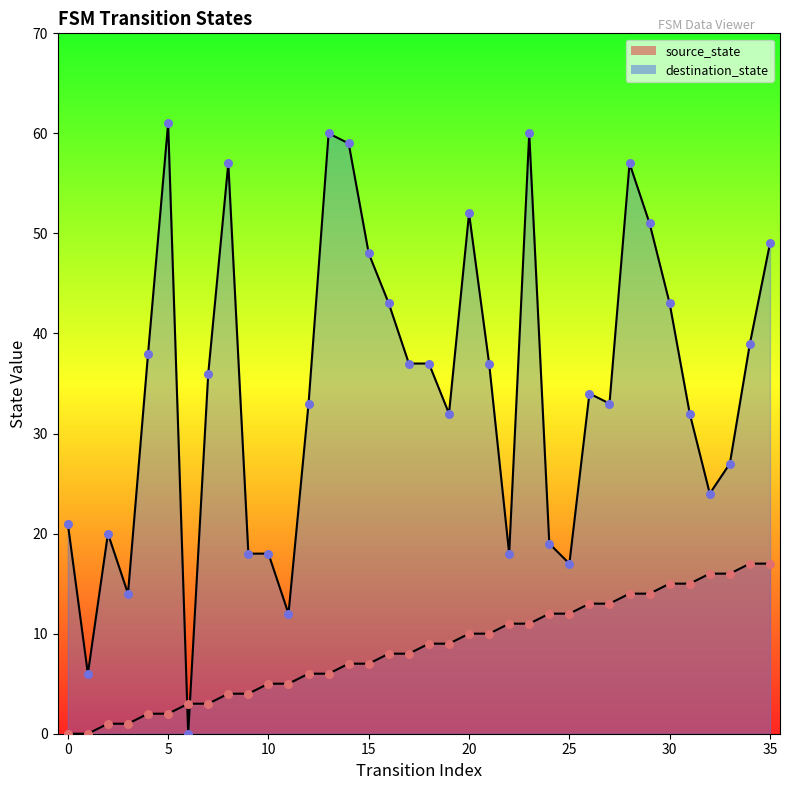

Which series contains the highest Y value?

destination_state